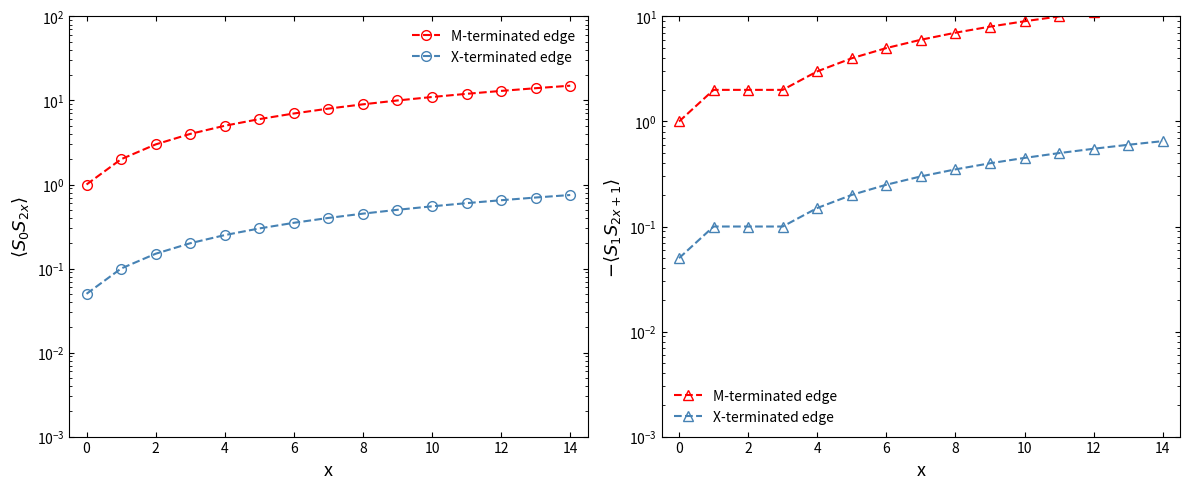

At how many categories does at least one series exceed 11?

2